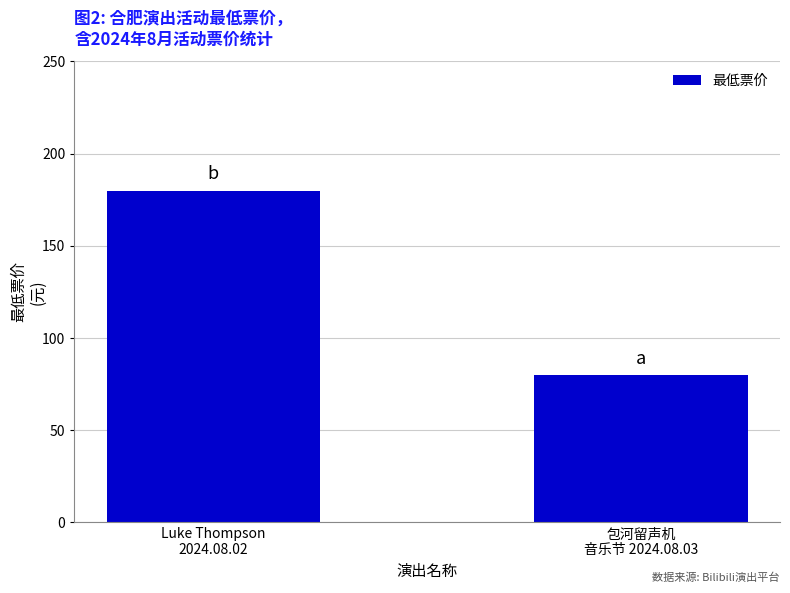

How many data points are less than 180?

1